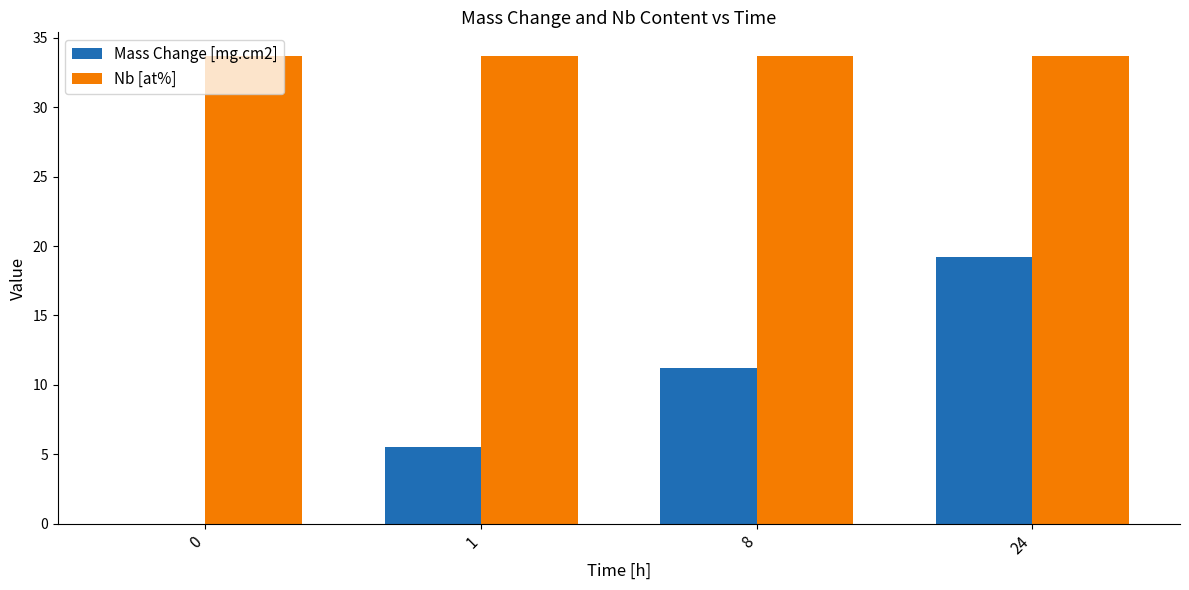

What is the greatest value displayed?

33.7